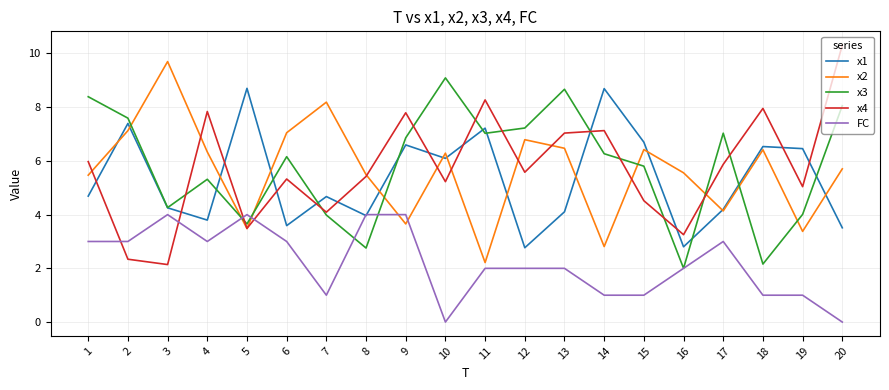

At 20, list the series in order from largest to smallest.

x4, x3, x2, x1, FC